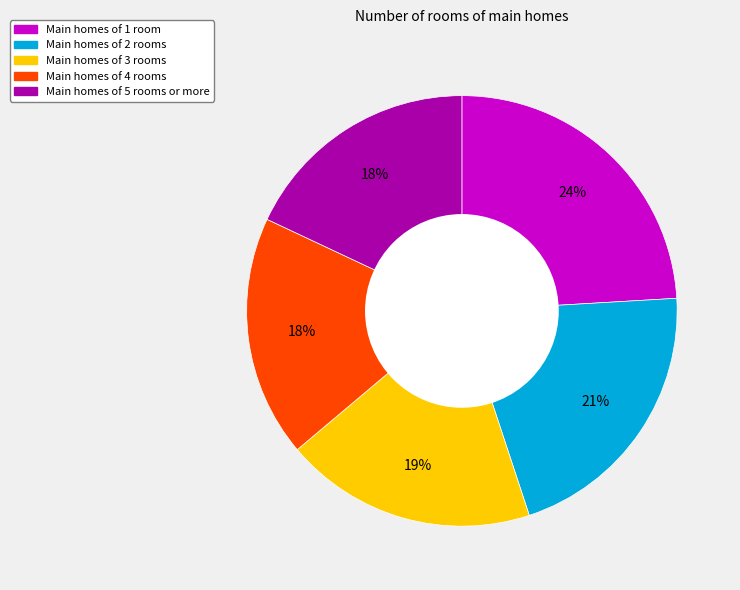

To the nearest percent, what percentage of the pie is Main homes of 2 rooms?

21%